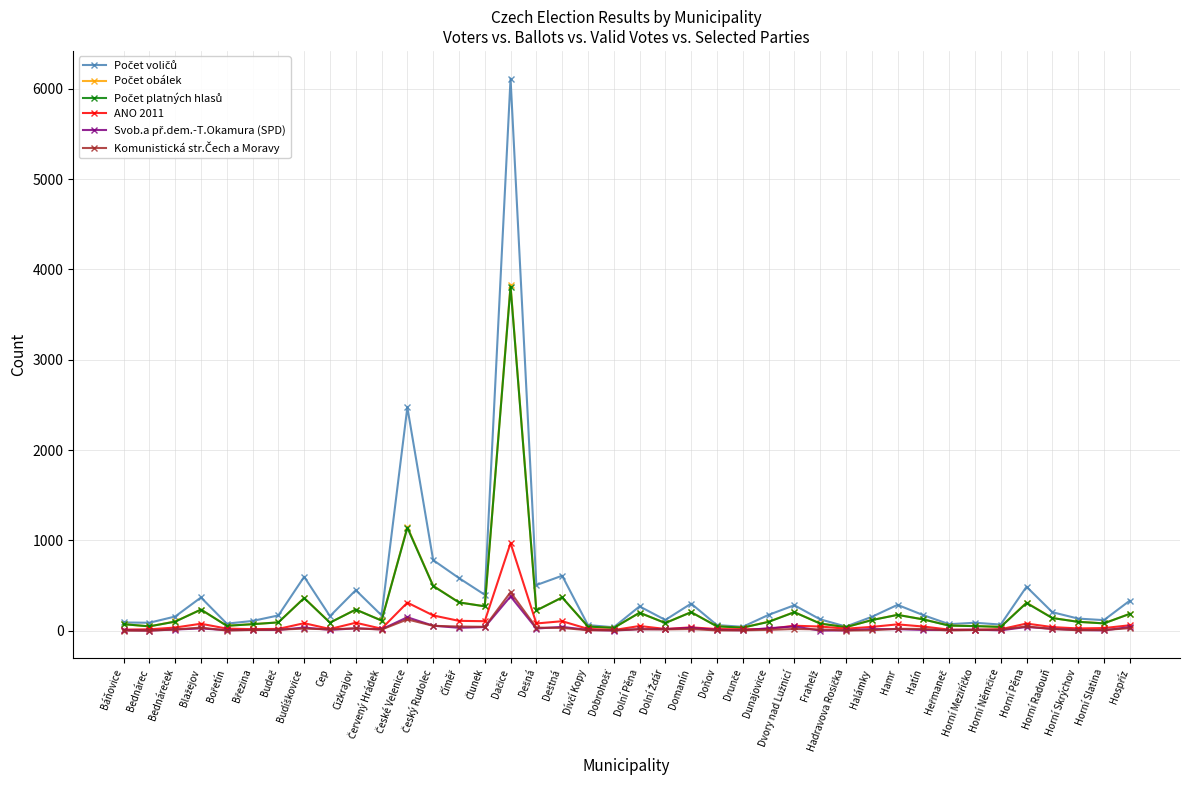

What is the difference between the highest and lowest values at Doňov?

59